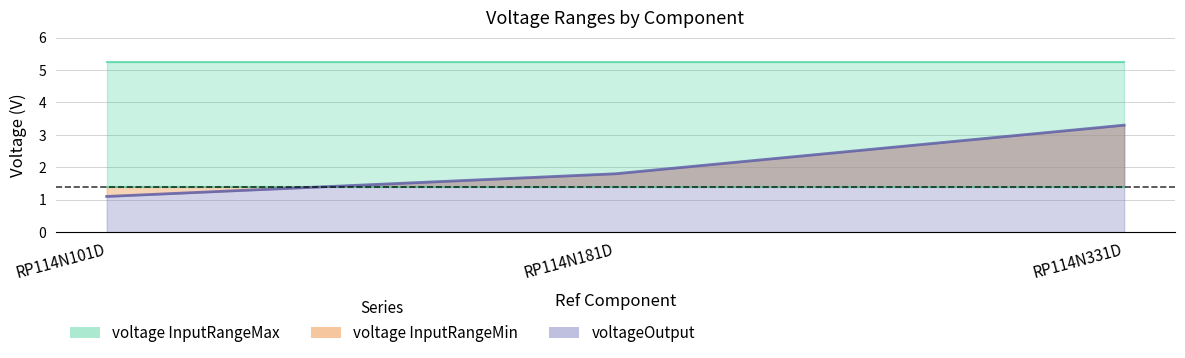

Between RP114N181D and RP114N331D, which series saw the biggest shift?

voltageOutput